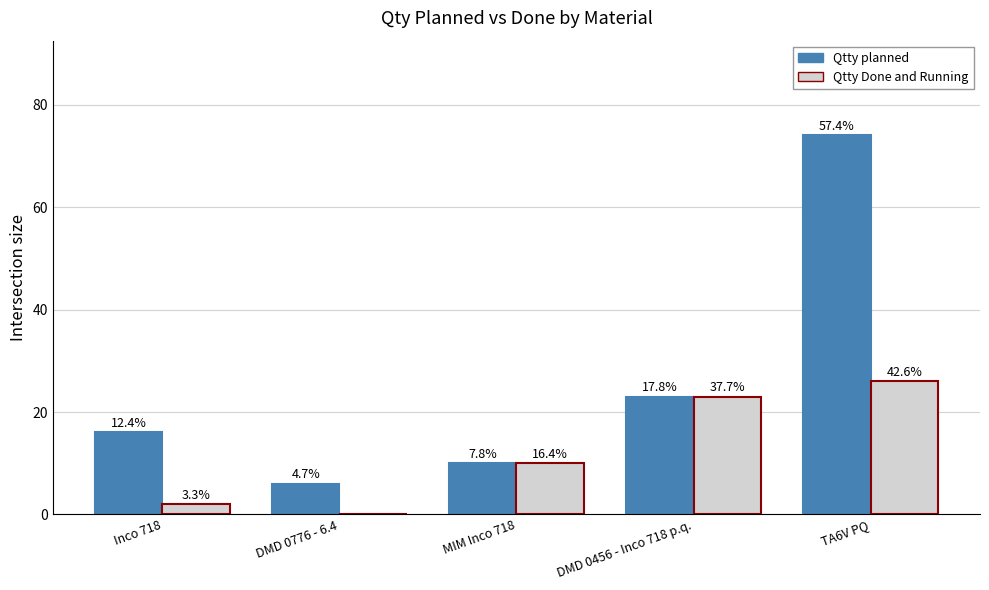

Rank the series by their maximum value, from lowest to highest.

Qtty Done and Running, Qtty planned